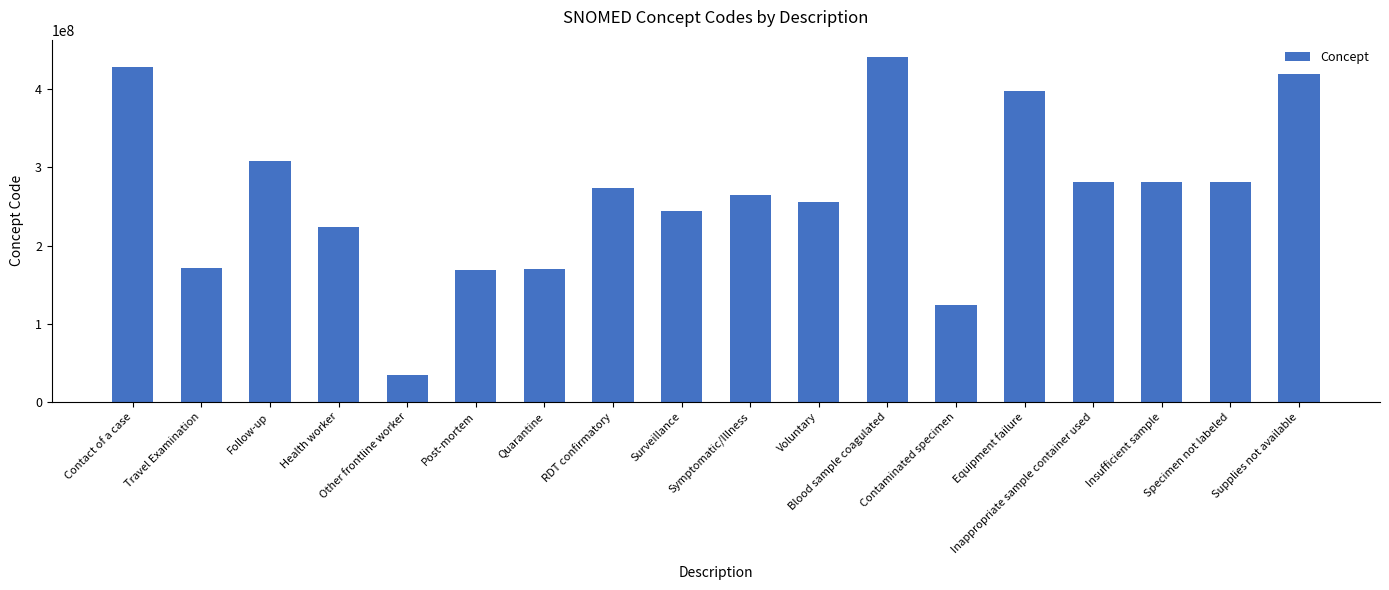

What is the maximum value shown in the chart?

441510007